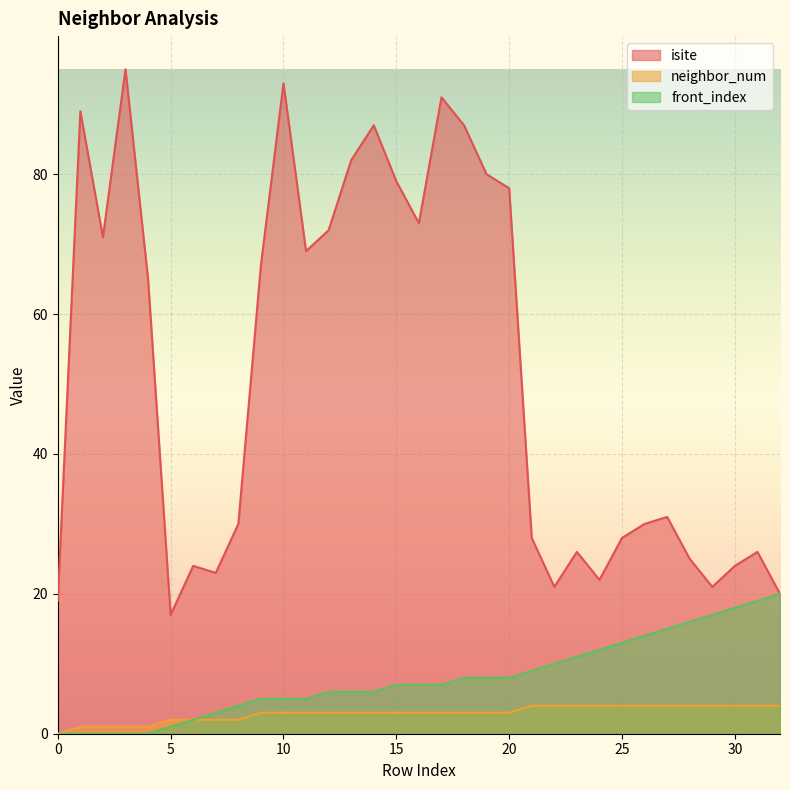

Where is isite nearest to the value 56?

4